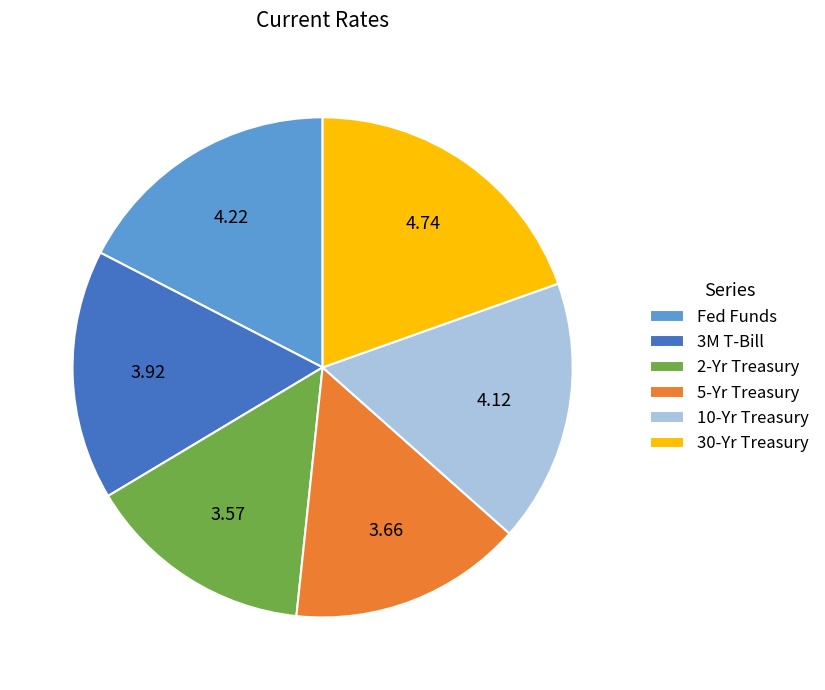

Combined, do 2-Yr Treasury and 3M T-Bill account for over 50%?

No